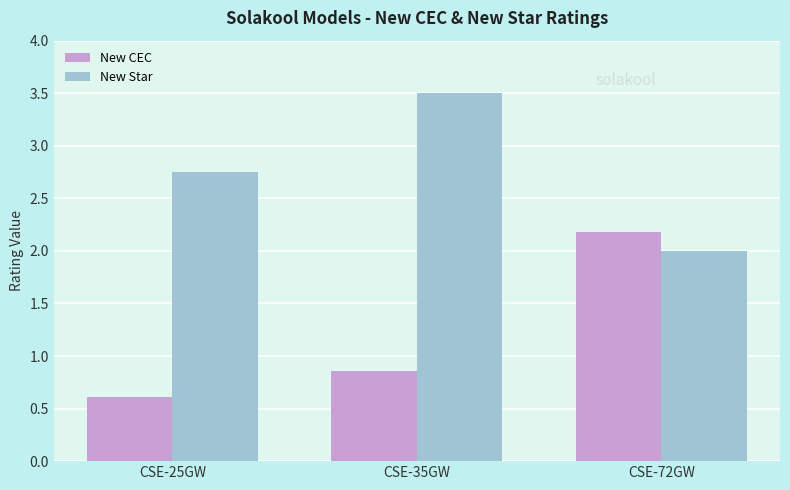

How many series are shown in this chart?

2